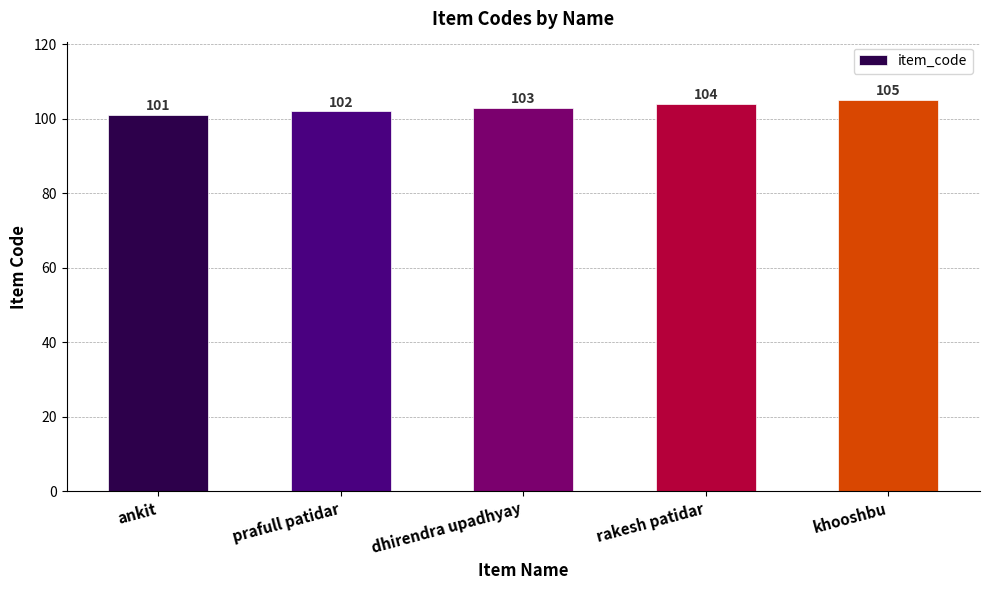

Does the chart contain any negative values?

No